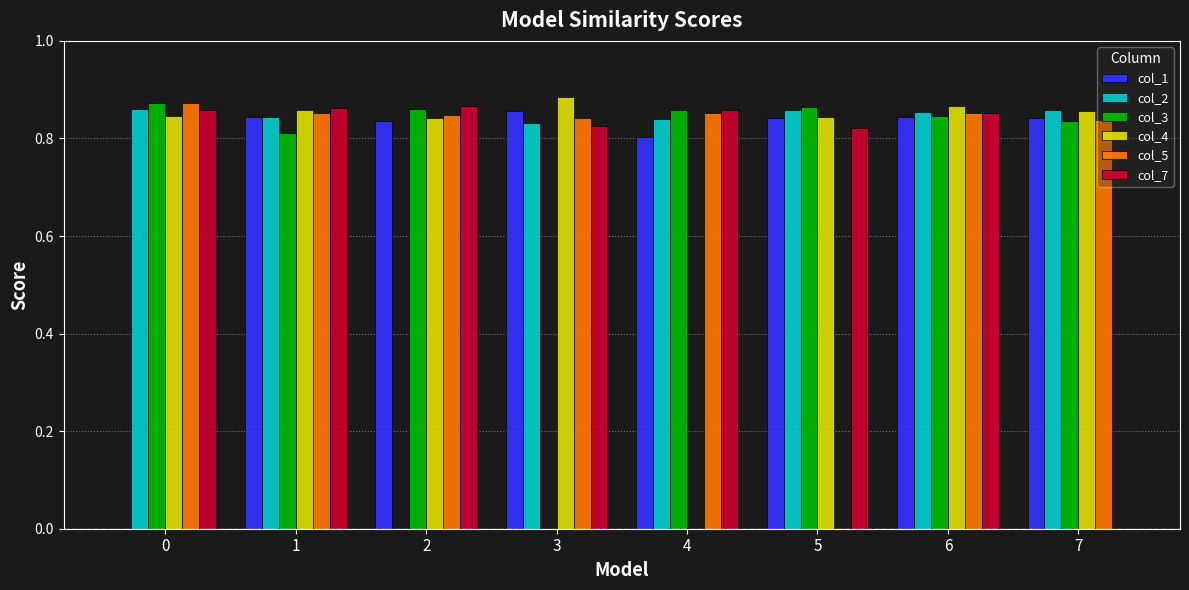

Is it true that col_3 equals 0.5 at 7?

False